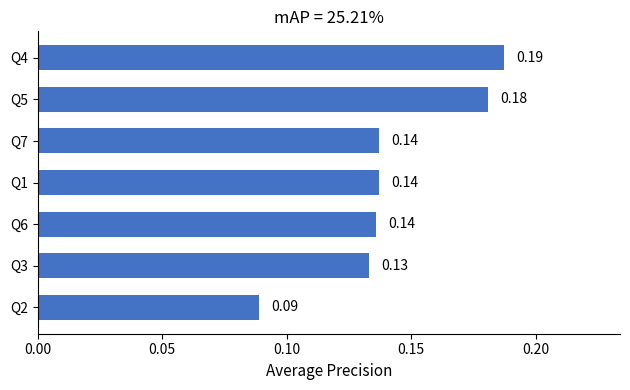

Count the number of data series in this chart.

1